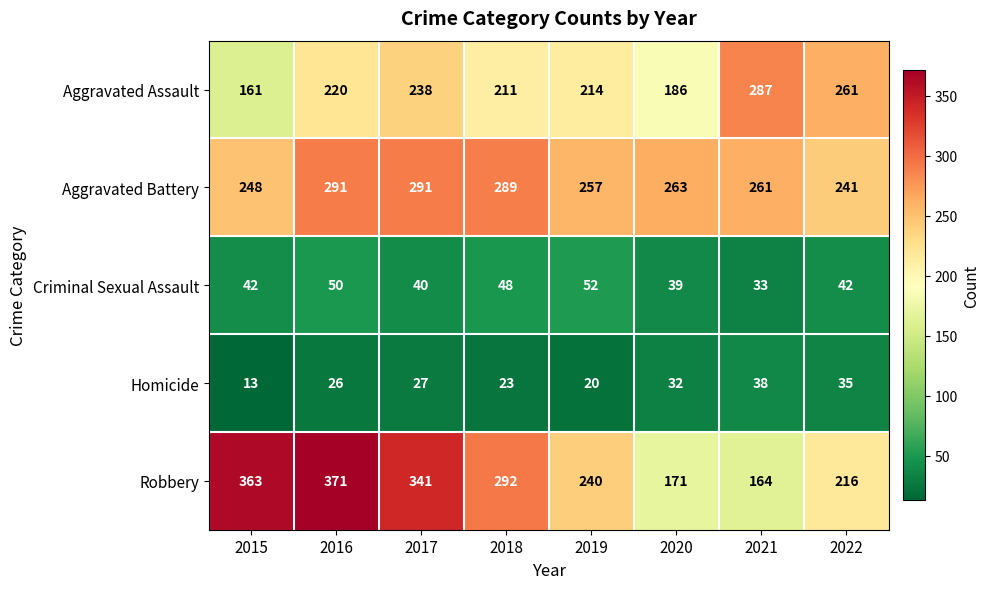

Read the Aggravated Assault value at 2020, to the nearest 10.

190